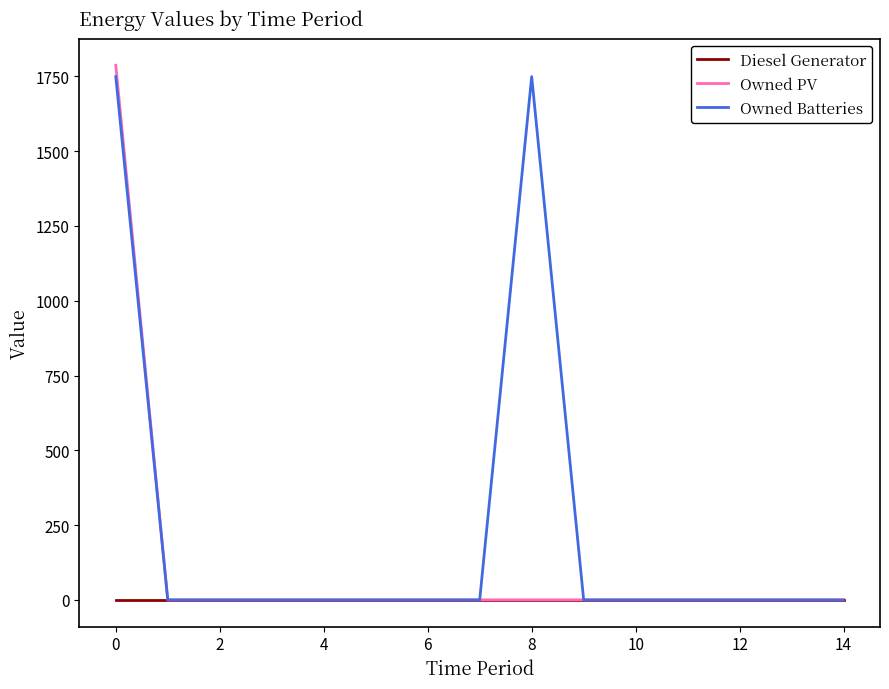

Which series has the largest total across all categories?

Owned Batteries